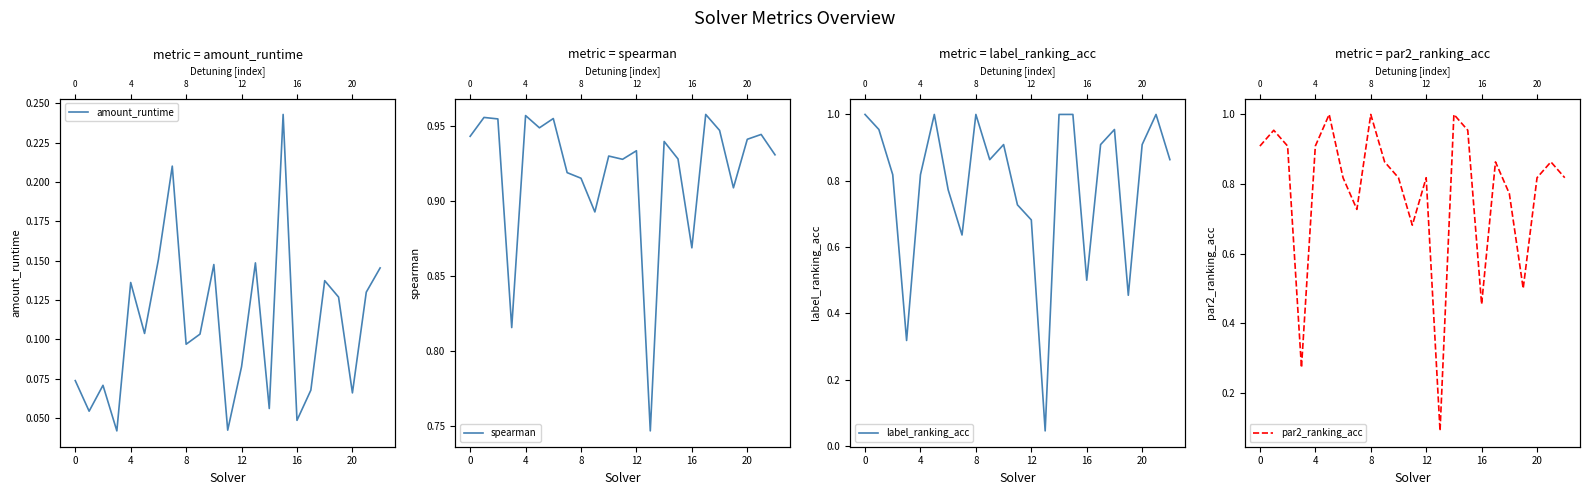

Is it true that amount_runtime equals 0.1 at 17?

False